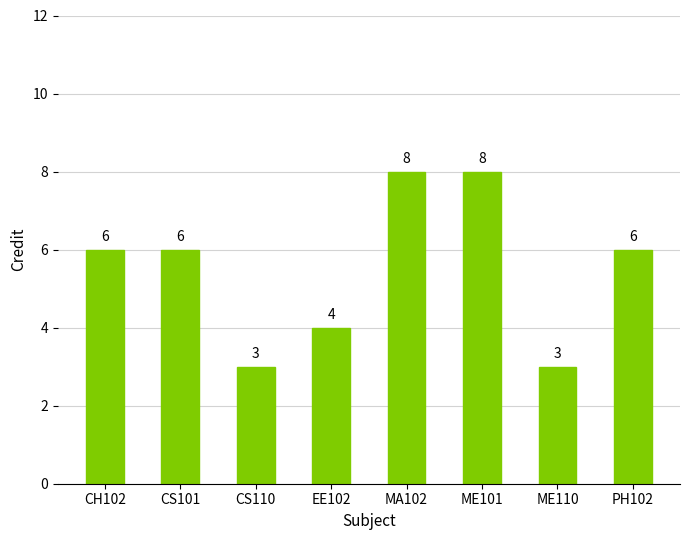

The value at PH102 is 10. True or false?

False